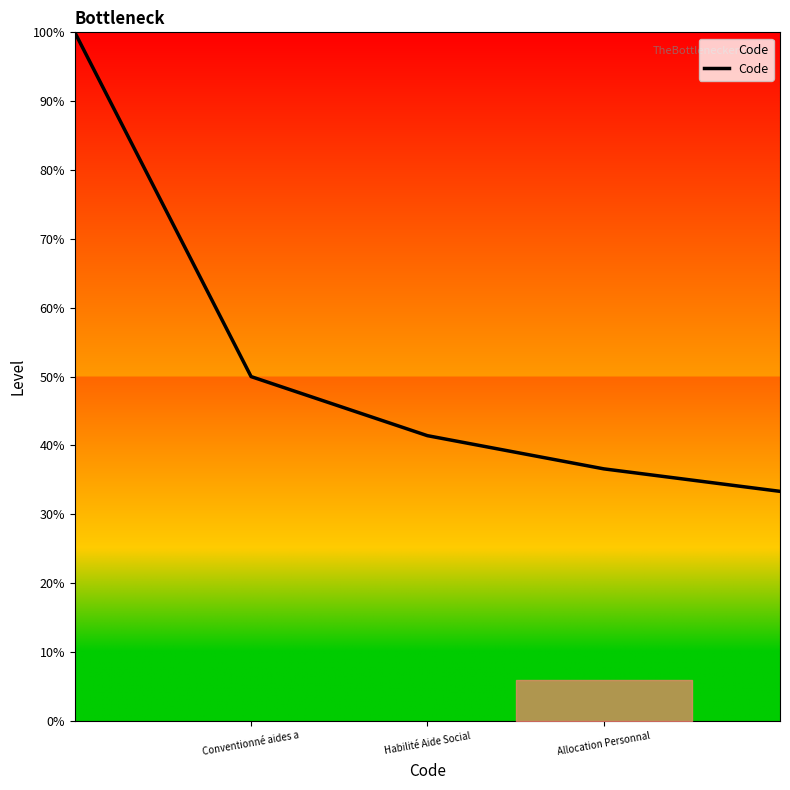

What is the difference between the maximum and second lowest values?

63.4